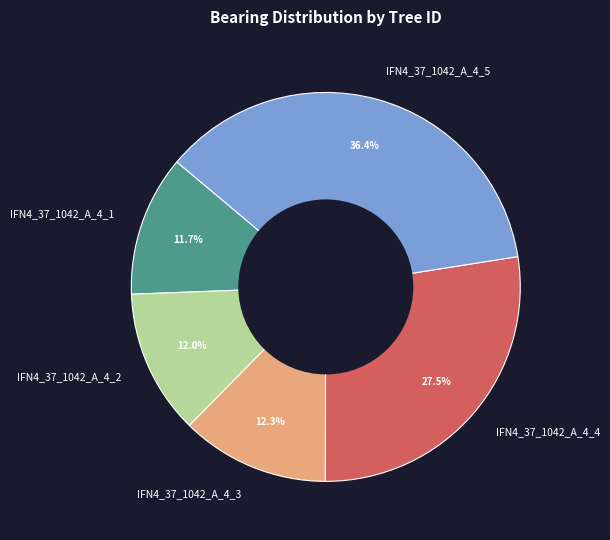

Do IFN4_37_1042_A_4_4 and IFN4_37_1042_A_4_5 together represent more than half of the pie?

Yes